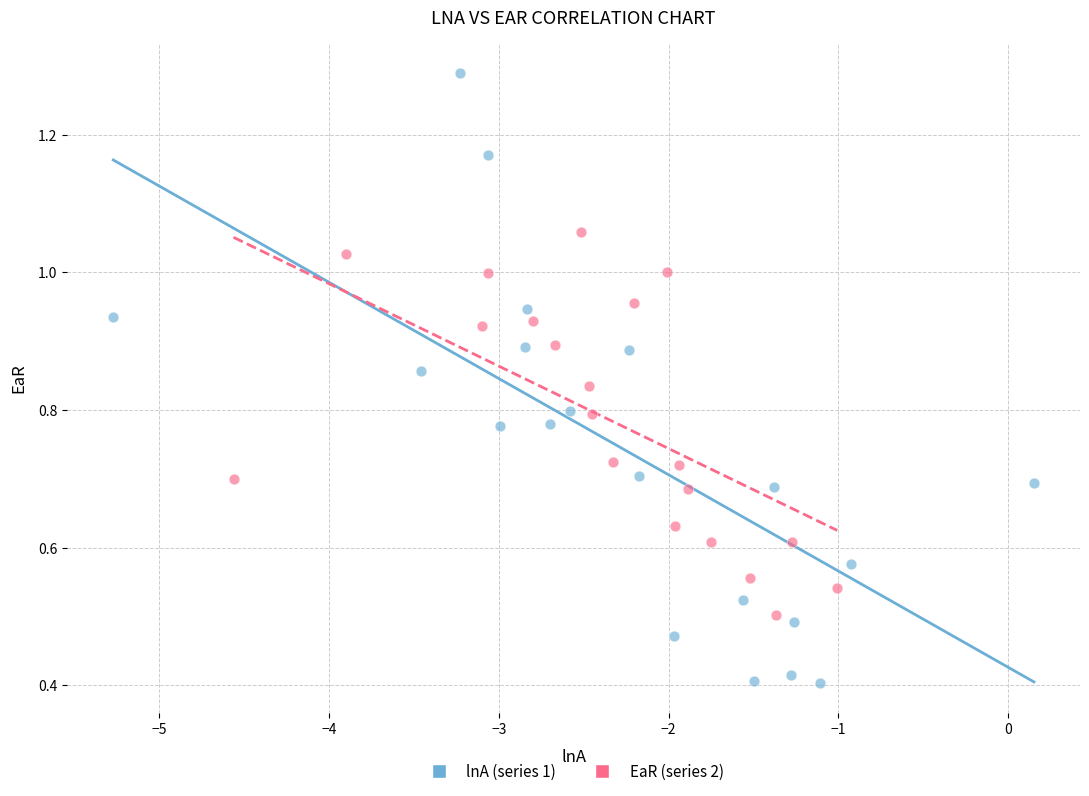

Which series has the widest spread of Y values?

lnA (series 1)